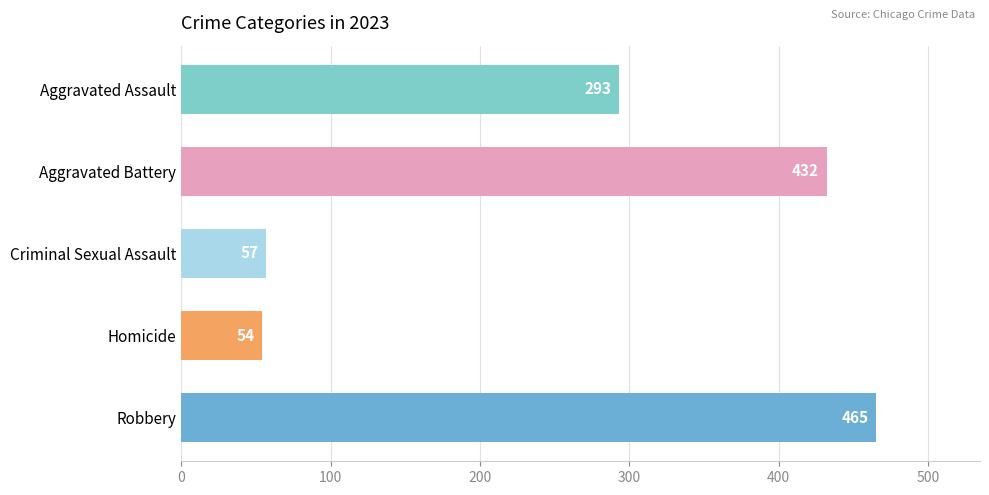

How many bars are there in total?

5